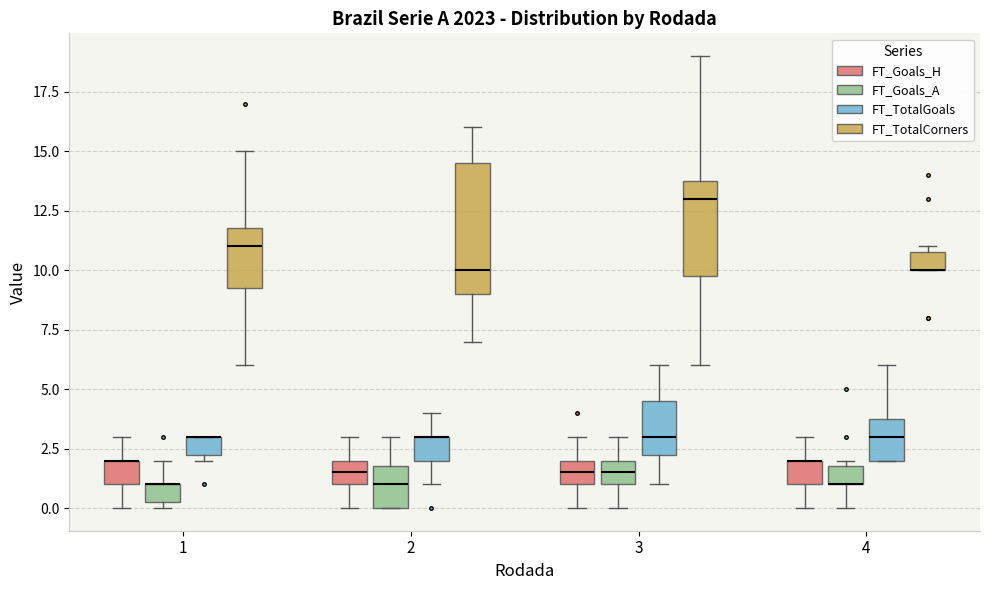

Comparing the boxes themselves (not the whiskers), which one is the tallest?

2 (FT_TotalCorners)